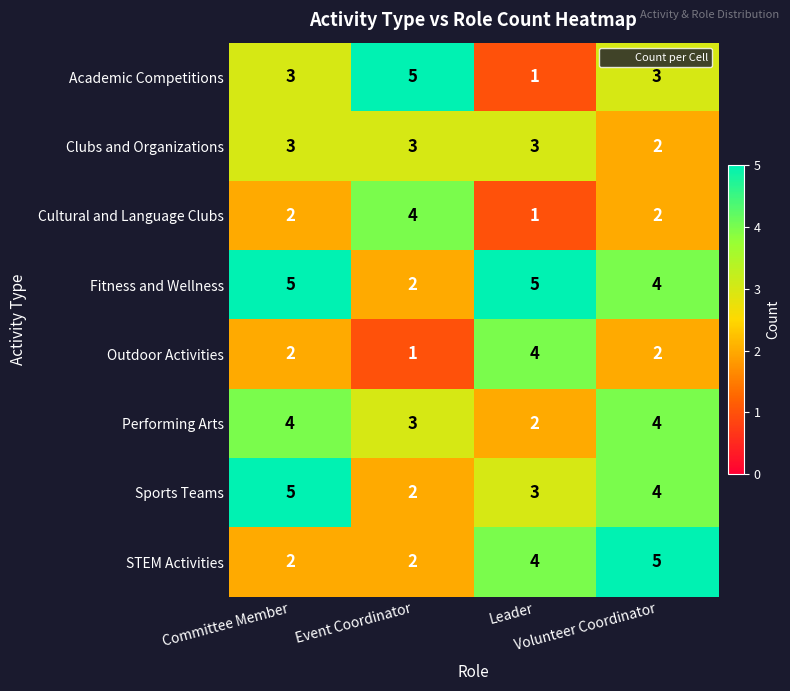

What is the difference between the maximum and minimum values in the Sports Teams series?

3